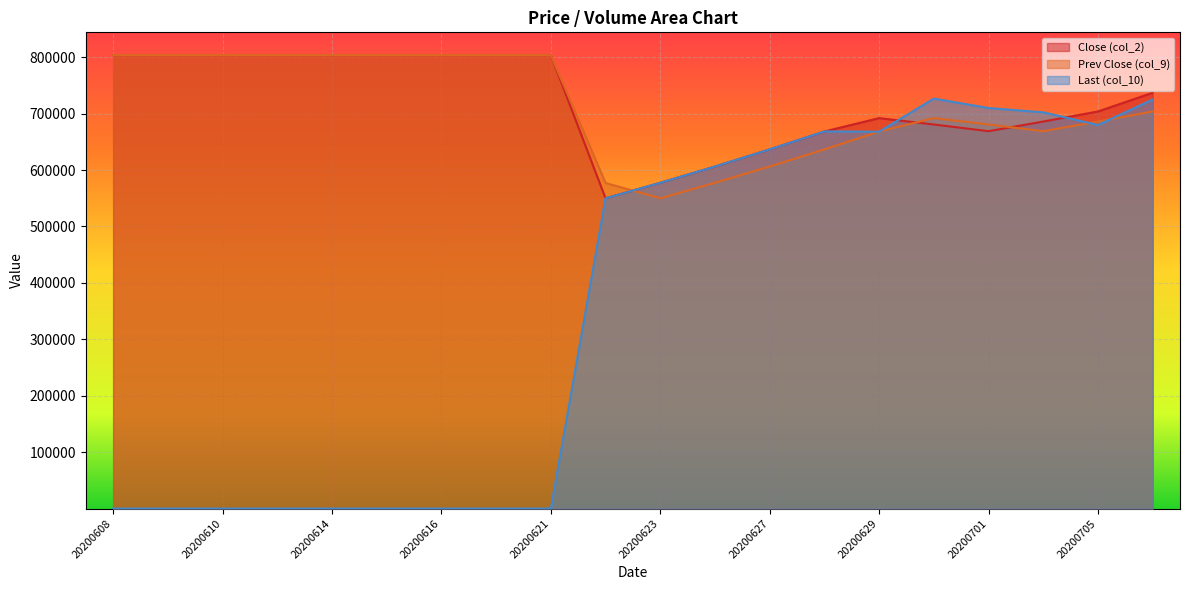

Which series has the widest spread of values?

Last (col_10)